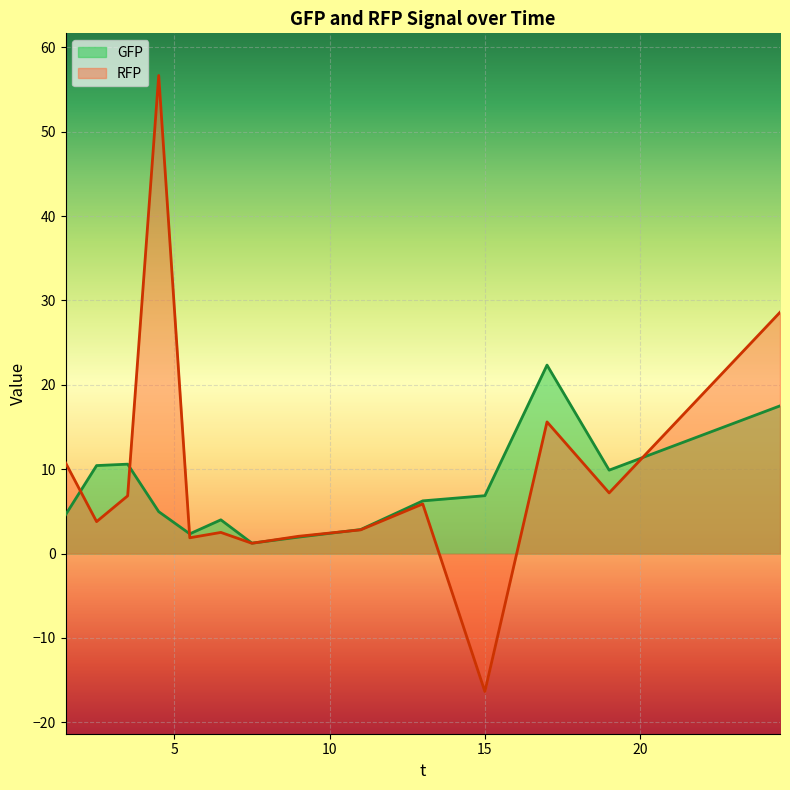

At which label is RFP closest to 20?

17.0